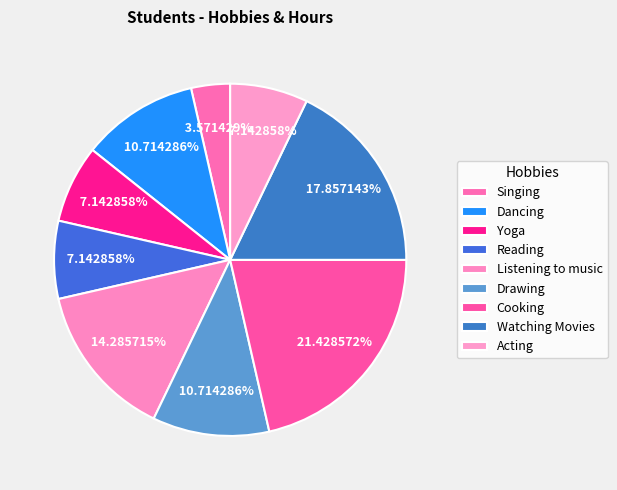

How many slices are in this pie chart?

9